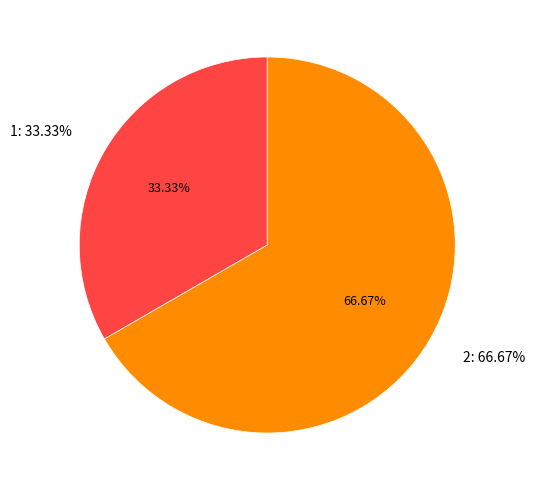

To the nearest percent, what percentage of the pie is 2?

67%